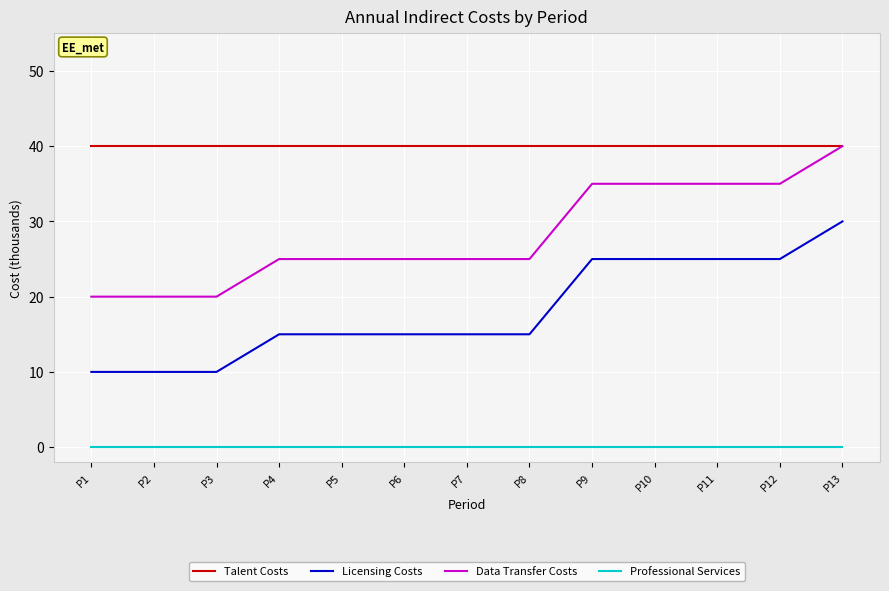

Reading left to right, list all the values displayed in this chart.

Talent Costs: 40	40	40	40	40	40	40	40	40	40	40	40	40
Licensing Costs: 10	10	10	15	15	15	15	15	25	25	25	25	30
Data Transfer Costs: 20	20	20	25	25	25	25	25	35	35	35	35	40
Professional Services: 0	0	0	0	0	0	0	0	0	0	0	0	0